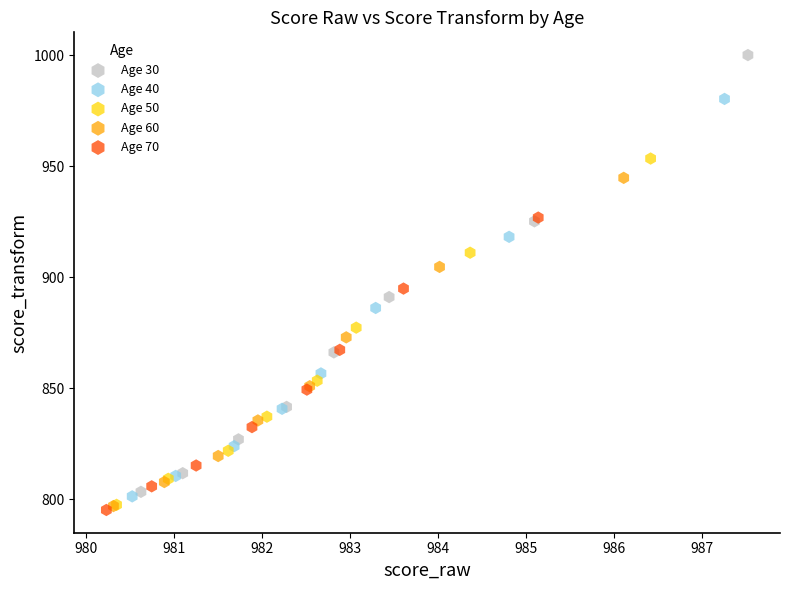

What are all the series names shown in the legend?

Age 30, Age 40, Age 50, Age 60, Age 70